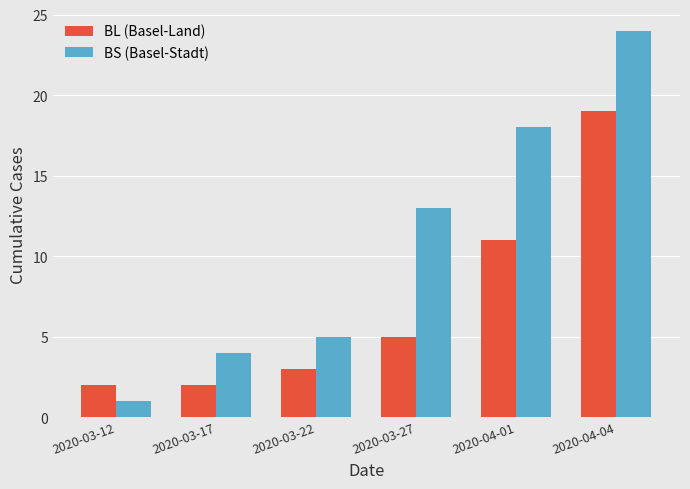

Which series has the widest spread of values?

BS (Basel-Stadt)